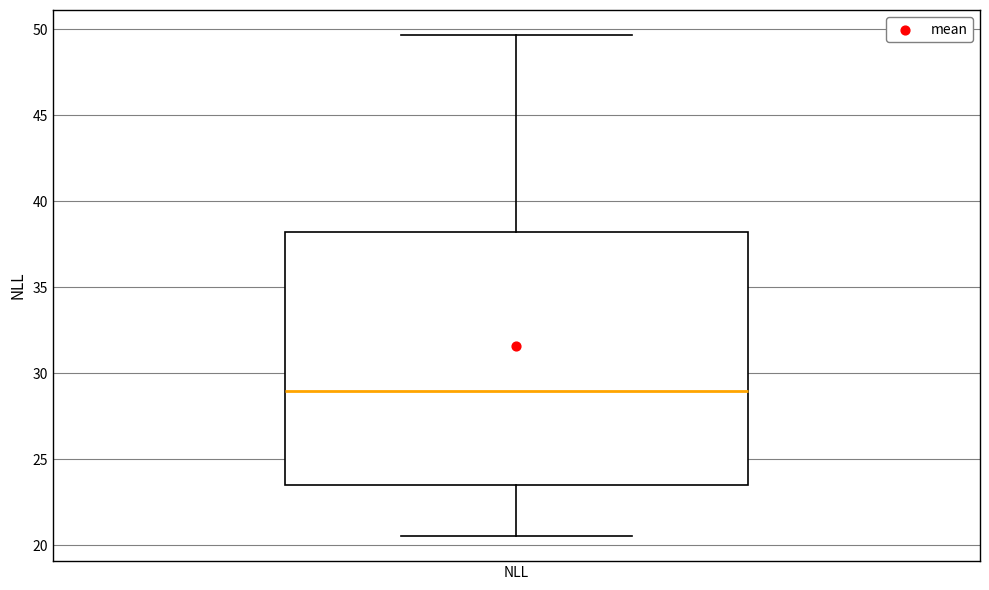

Read this box plot against the y-axis: the position of the median line, the range covered by the box, and the ends of both whiskers. The values are not printed on the chart, so give them approximately, as read against the axis.

median 29.0, box 23.5 to 38.0, whiskers 20.5 to 49.5